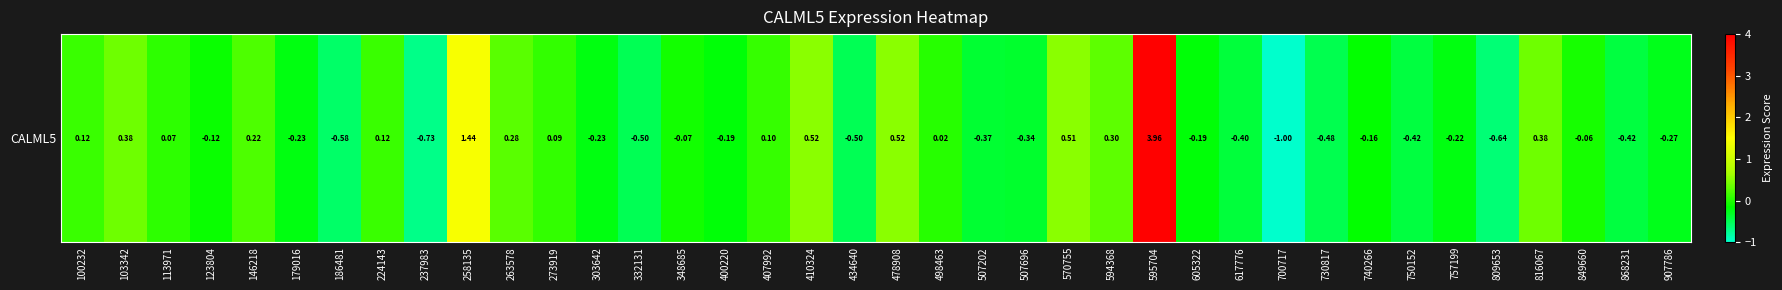

Is it true that the value at 400220 is -0.0?

False